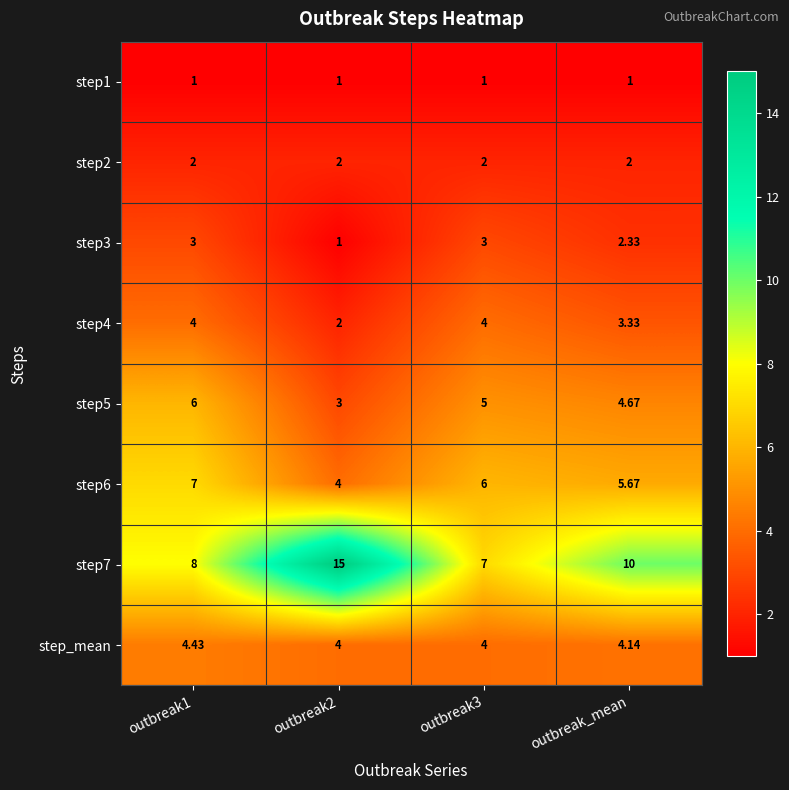

At which label is step7 closest to 11?

outbreak_mean